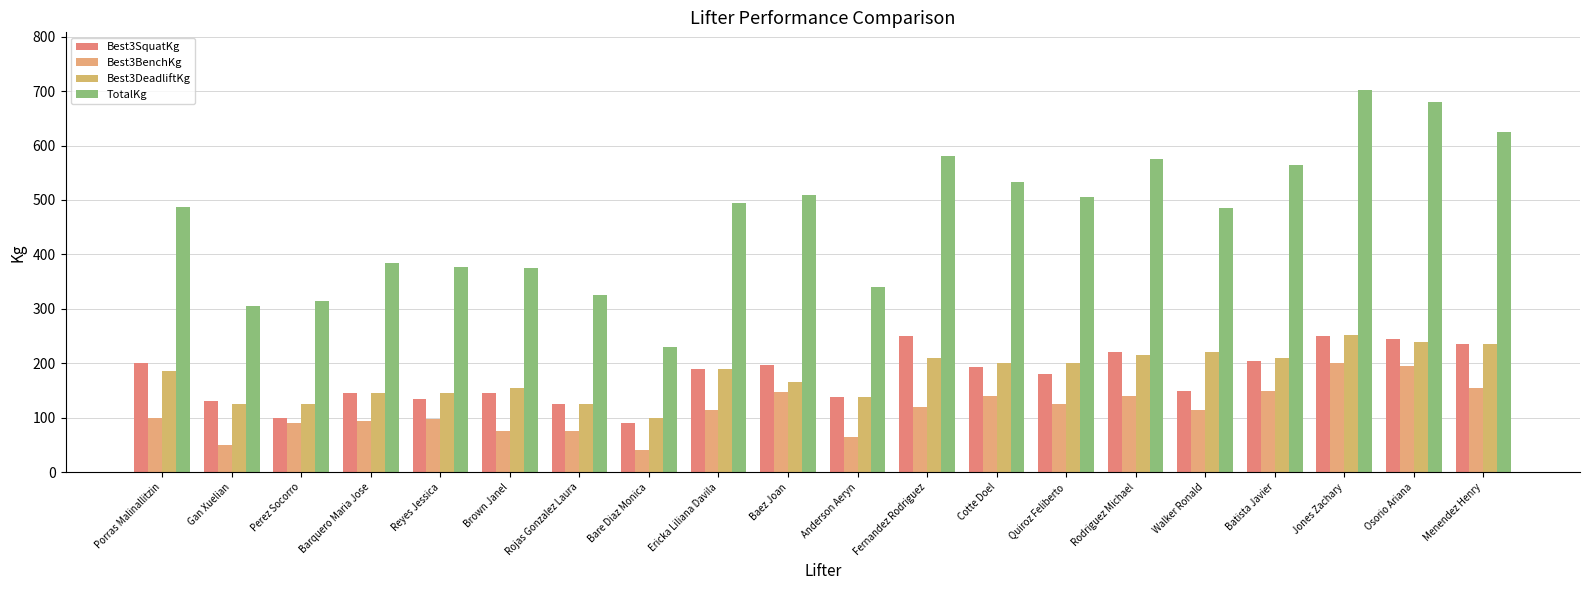

What is the highest value of the Best3BenchKg series?

200.0